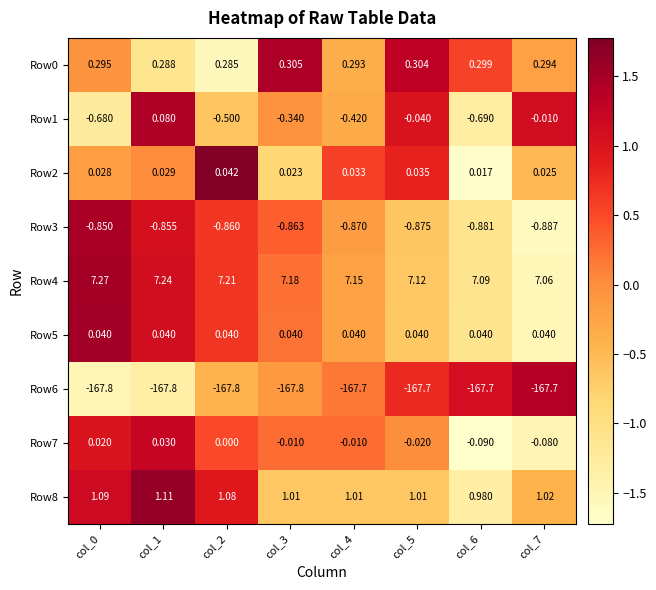

Is the value of Row6 at col_2 greater than the value of Row0 at col_2?

No